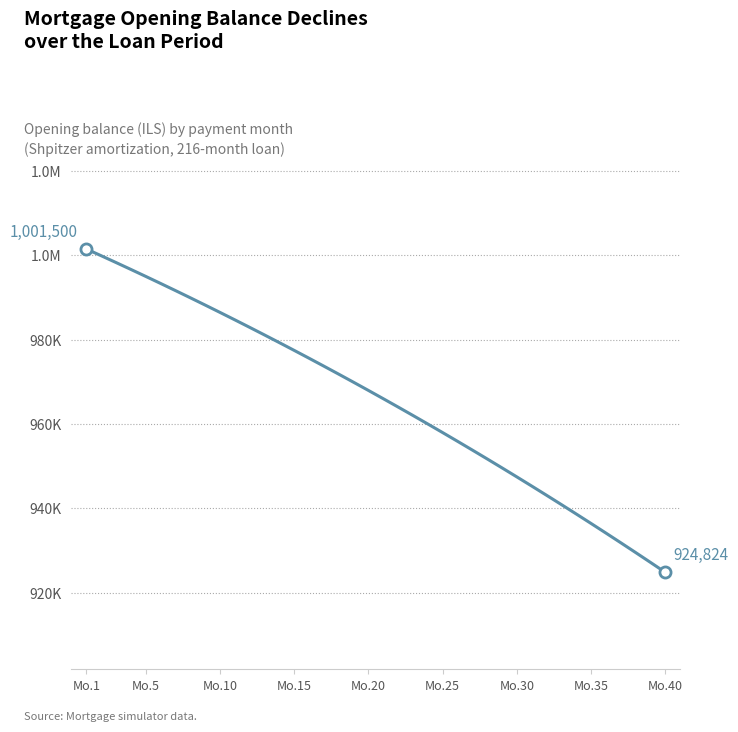

What is the difference between the maximum and minimum values?

76675.5